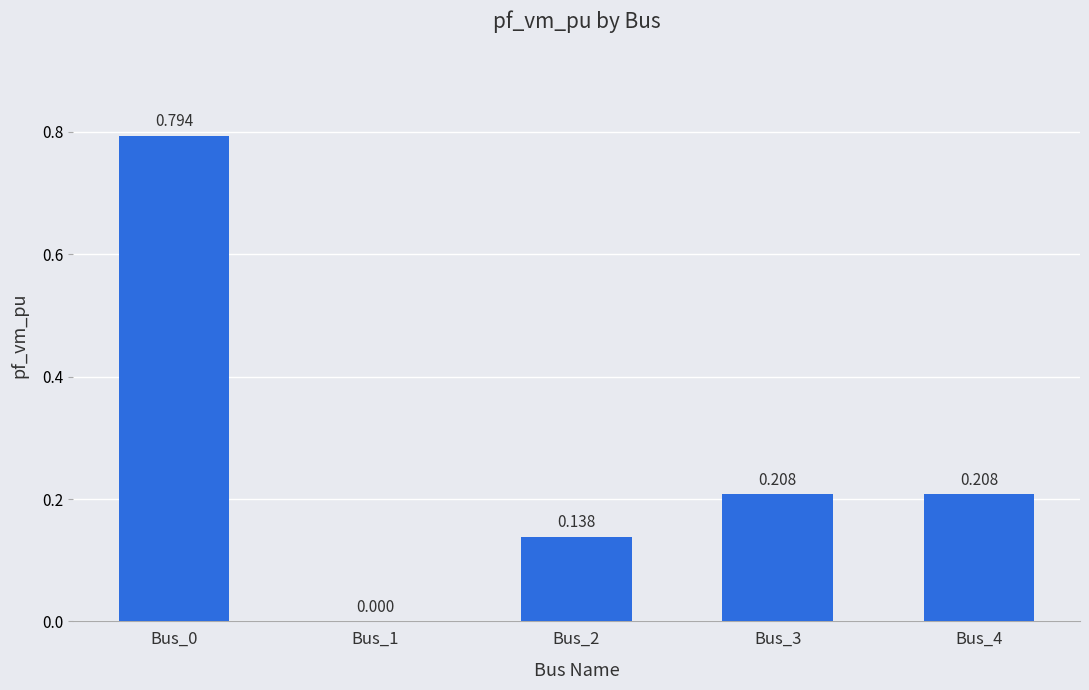

Which label corresponds to the largest value in the chart?

Bus_0